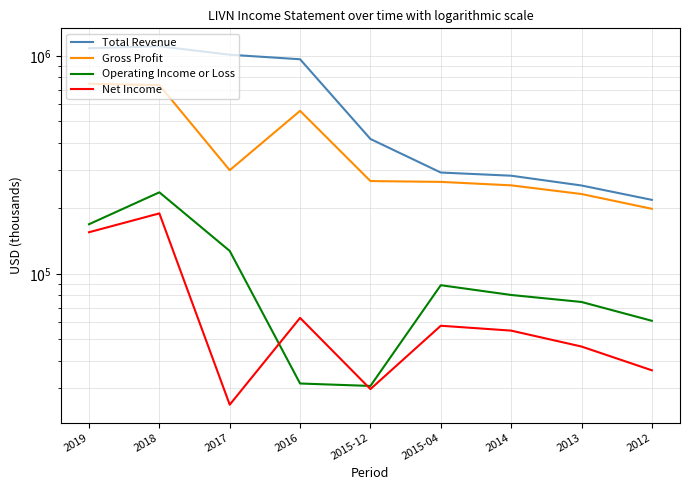

How many data points in Gross Profit are above 266500?

4